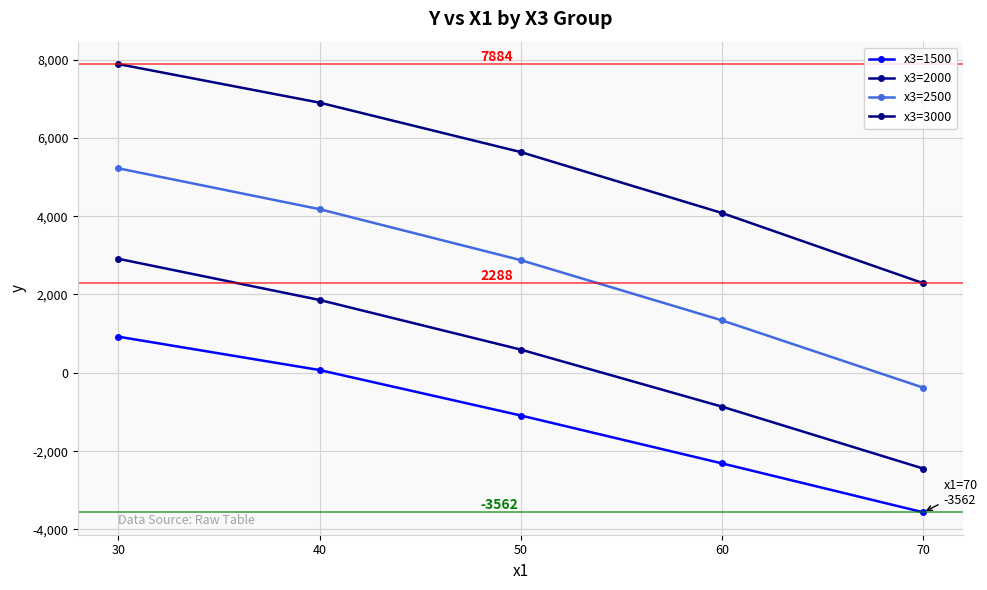

Reading right to left, what are all the values shown in this chart?

x3=1500: -3562.0	-2313.0	-1090.0	70.5	922.8
x3=2000: -2445.0	-864.5	592.8	1860.3	2911.4
x3=2500: -379.0	1338.7	2877.3	4178.5	5222.0
x3=3000: 2288.0	4080.6	5636.6	6899.0	7884.0